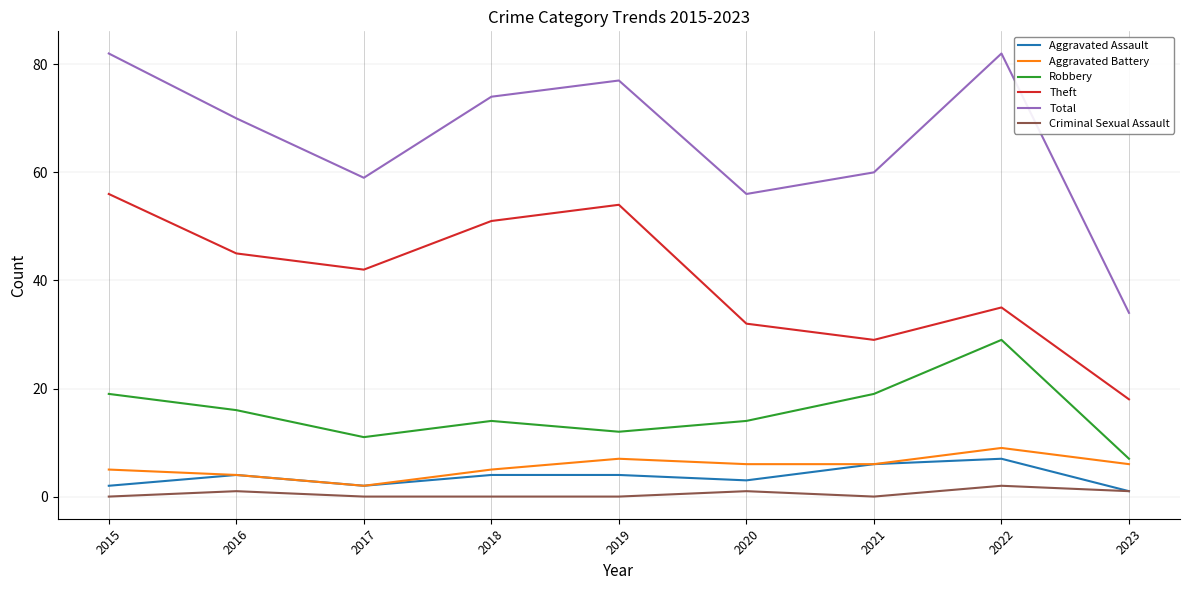

At which label does Robbery first exceed 14?

2015